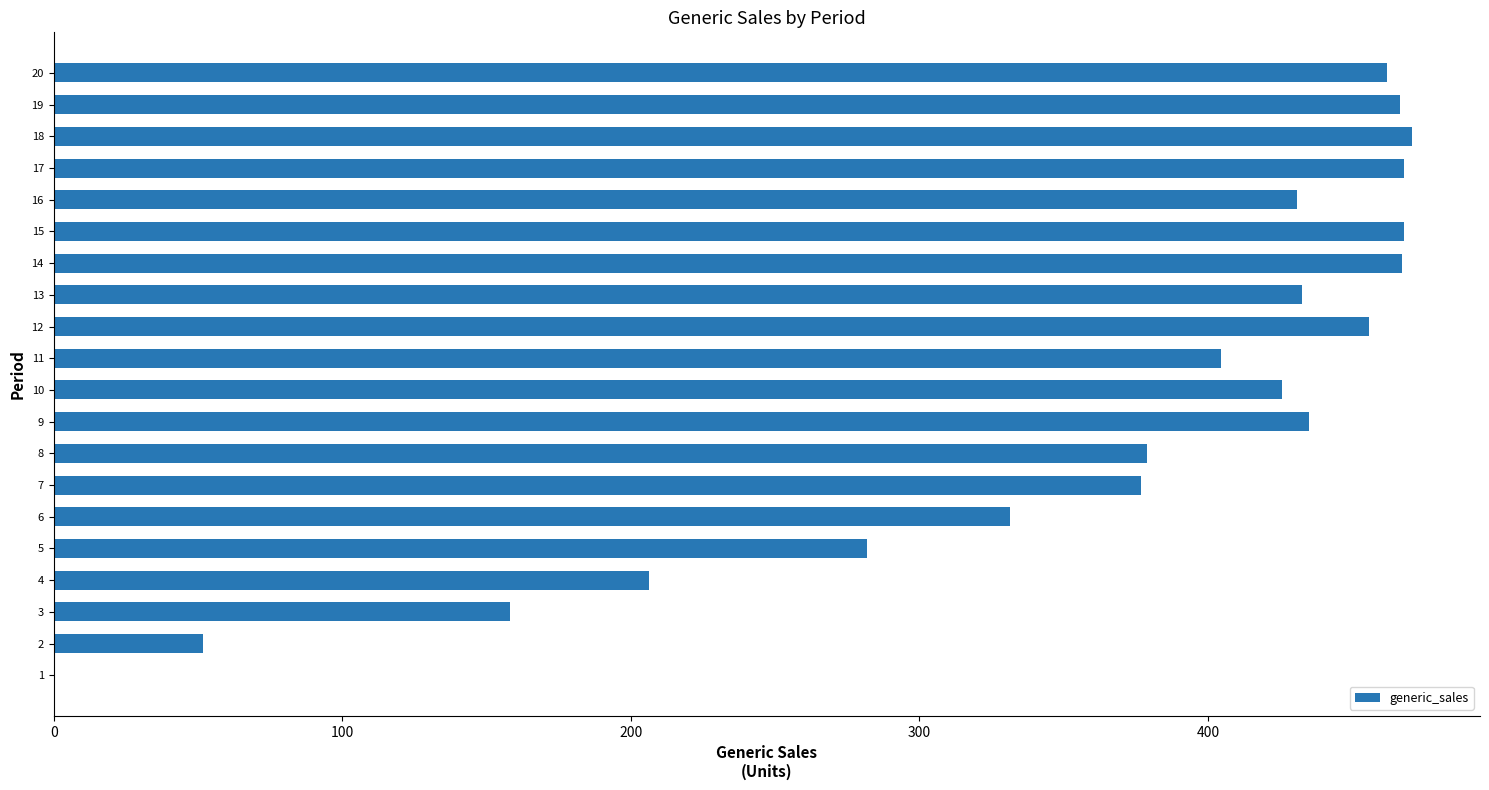

What is the change in value from 6 to 17?

+136.7